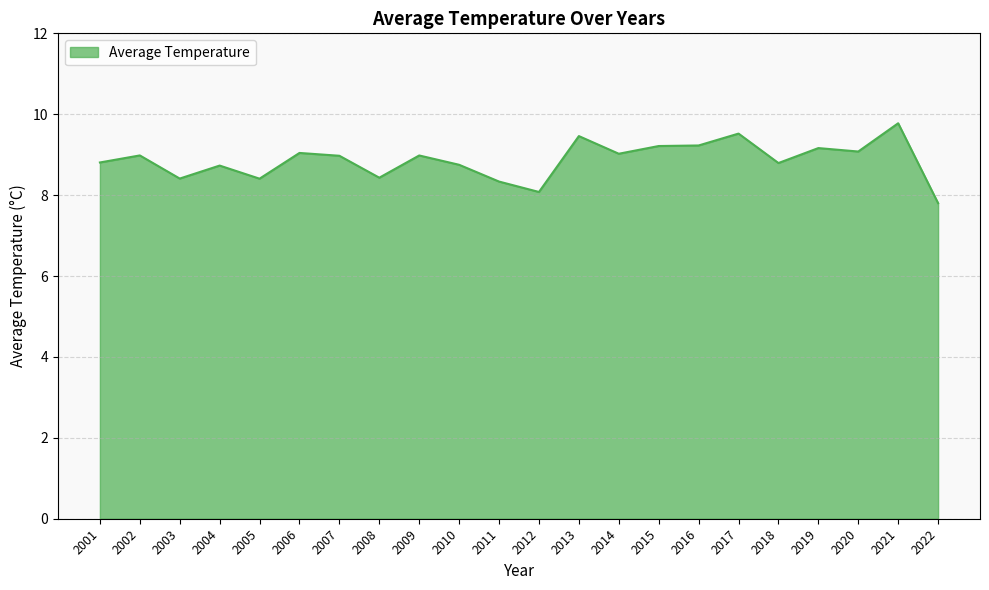

What is the sum of all values?

195.0